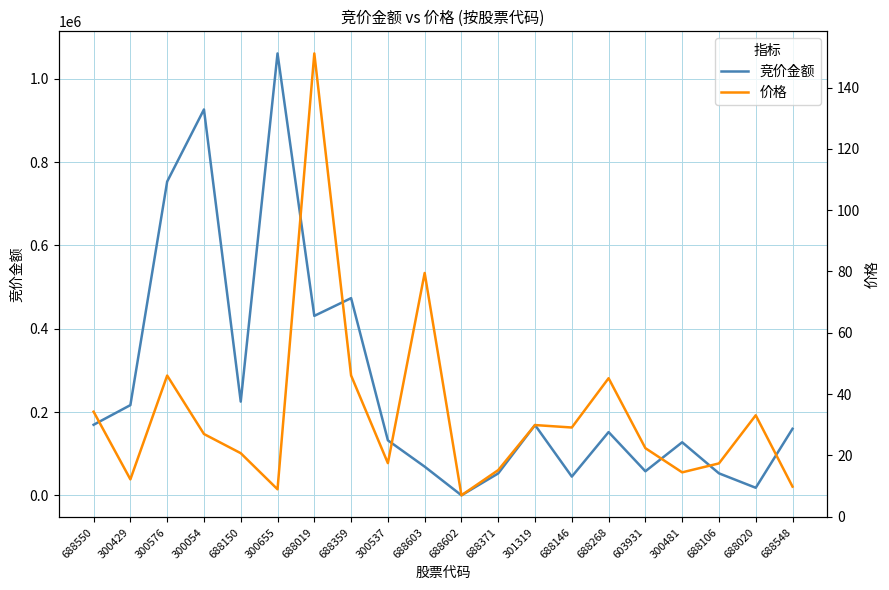

Rank the categories by 竞价金额 value from lowest to highest.

688602, 688020, 688146, 688371, 688106, 603931, 688603, 300481, 300537, 688268, 688548, 301319, 688550, 300429, 688150, 688019, 688359, 300576, 300054, 300655